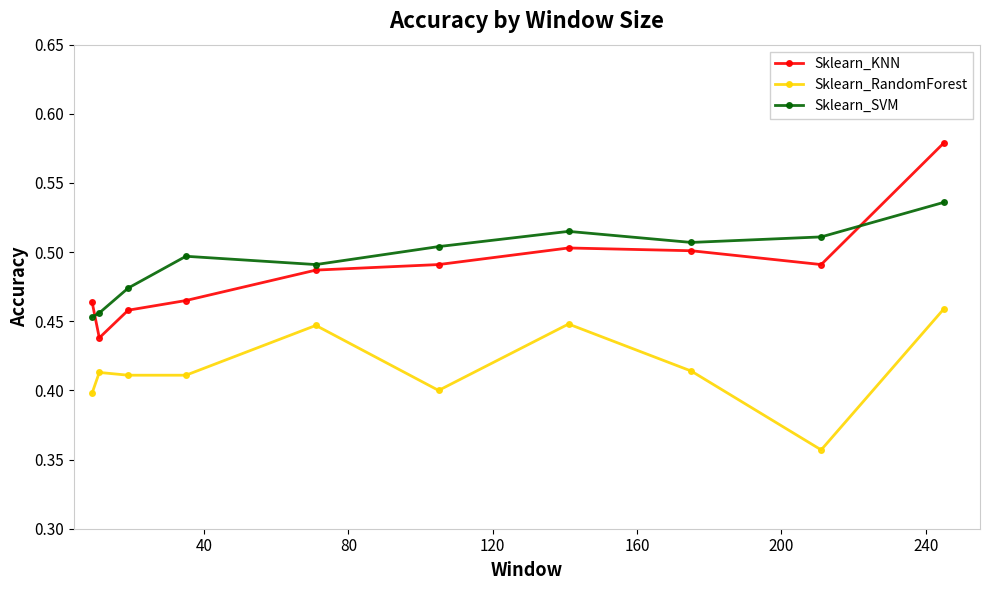

Rank the series by their maximum value, from lowest to highest.

Sklearn_RandomForest, Sklearn_SVM, Sklearn_KNN